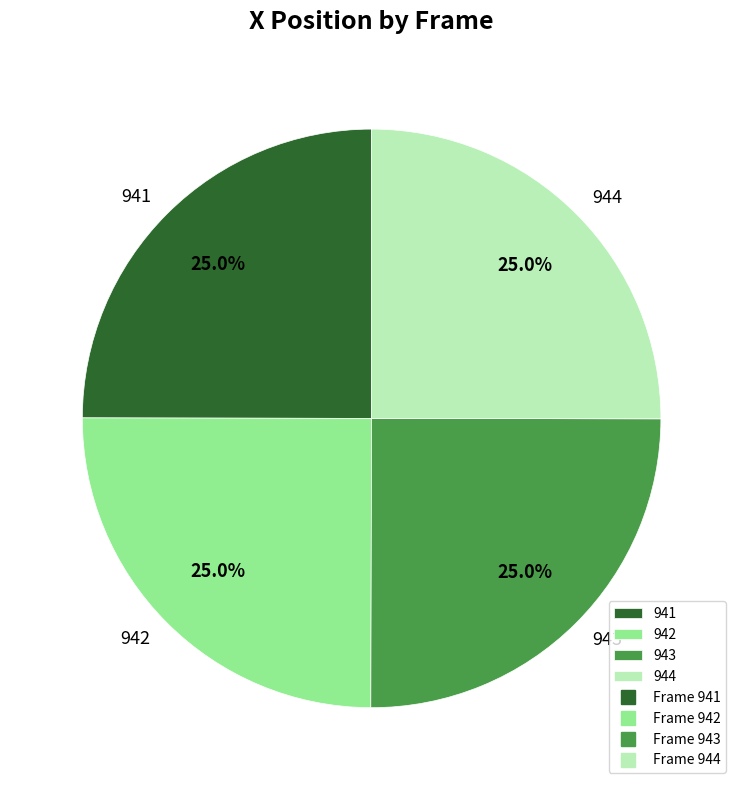

How many slices are in this pie chart?

4